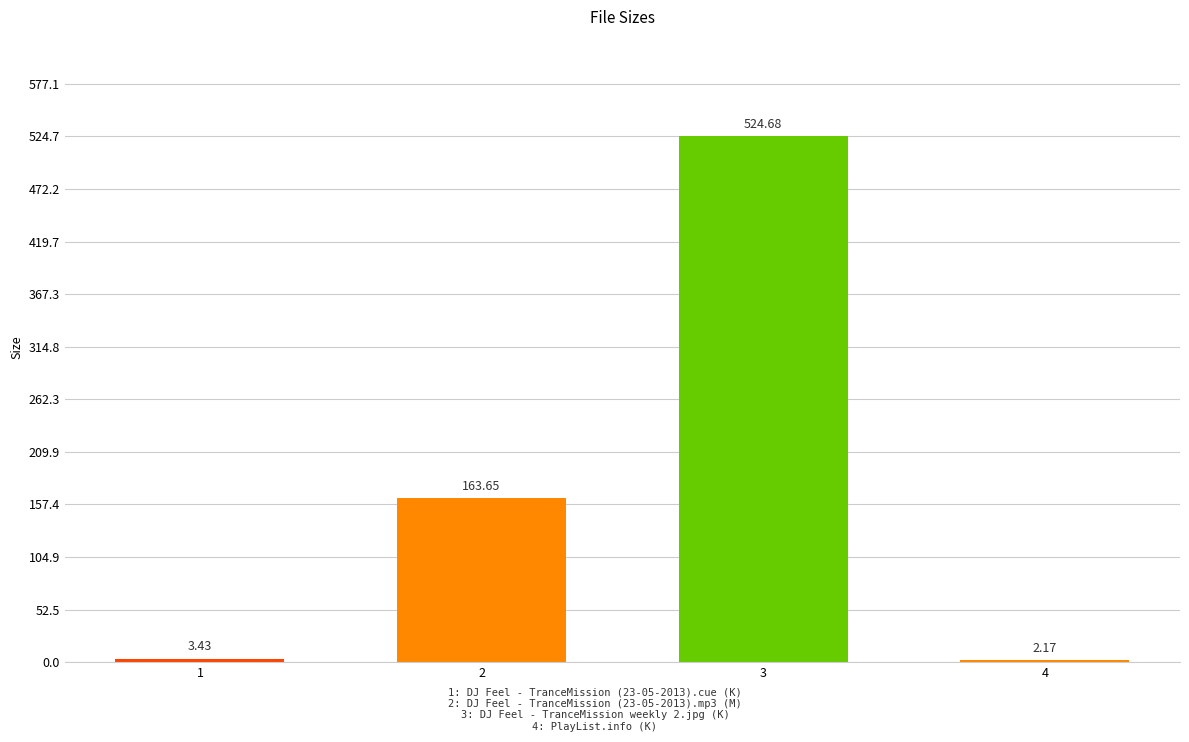

What is the sum of the values at 2 and 1?

167.1